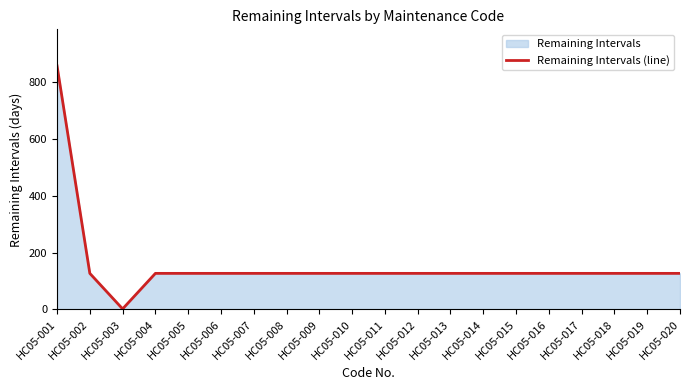

True or false: the data has more than 2 interior local peaks.

False